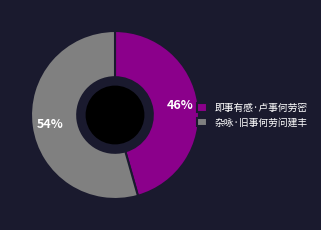

Do 杂咏·旧事何劳问建丰 and 即事有感·卢事何劳密 together represent more than half of the pie?

Yes